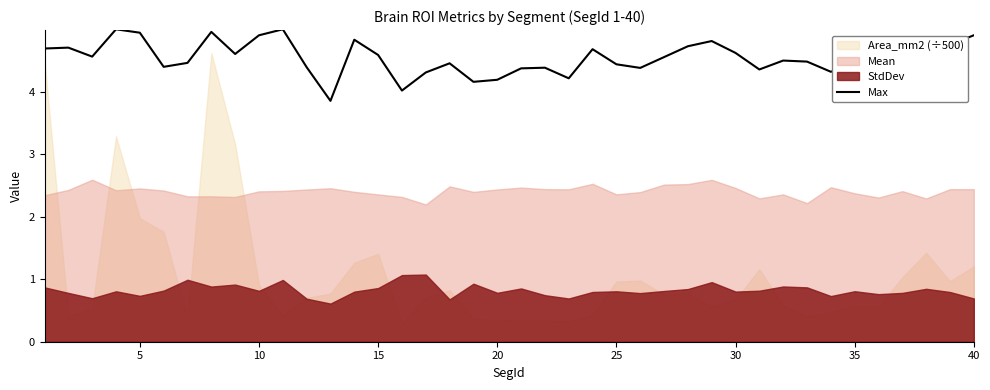

What is the minimum value for Max?

3.9